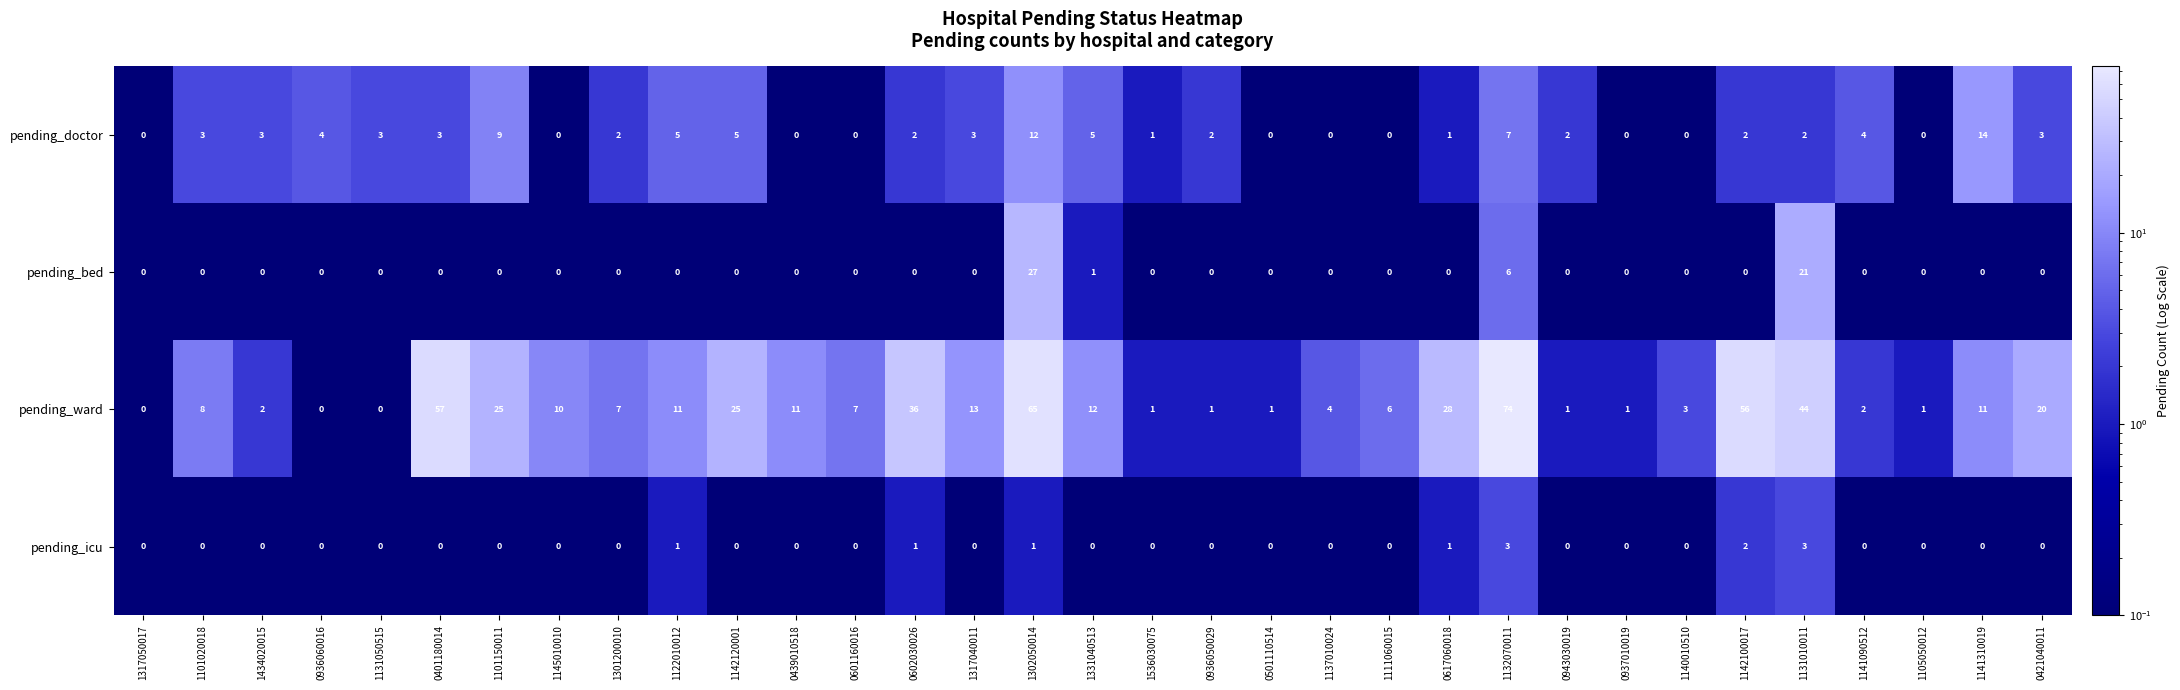

What is the difference between the highest and lowest values at 1101150011?

25